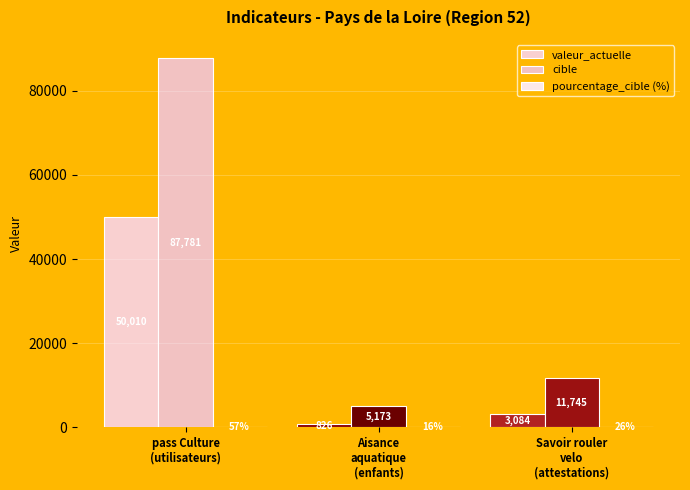

What is the label of the 2nd bar from the left?

Aisance
aquatique
(enfants)